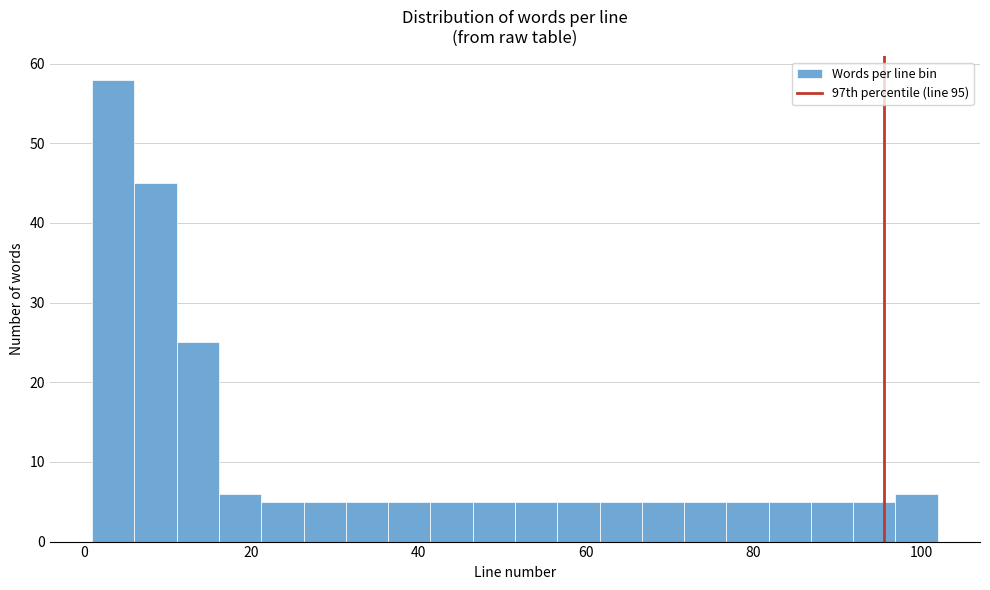

Around what value on the x-axis is the tallest bar? Give the approximate position of its centre, as read against the axis.

4